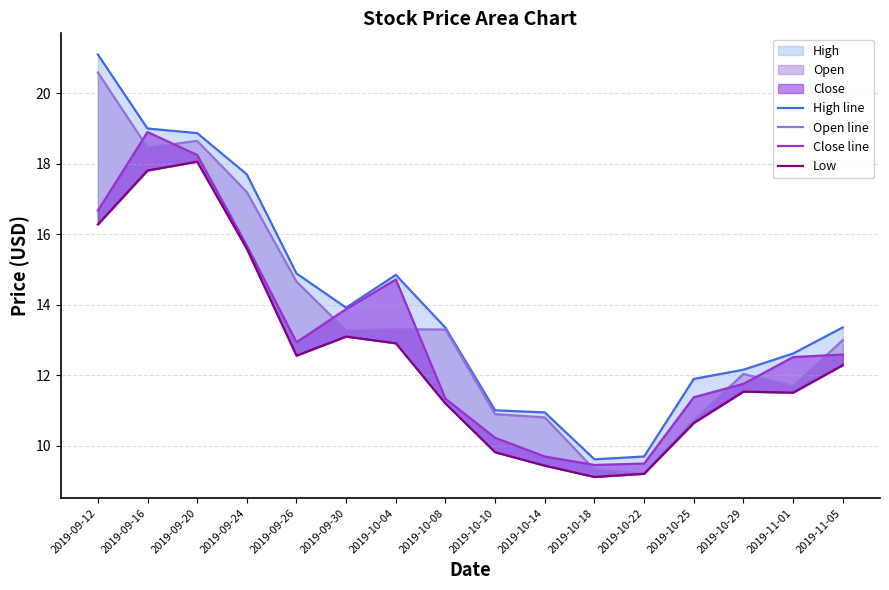

What is the total value across all series at 2019-10-08?

49.2